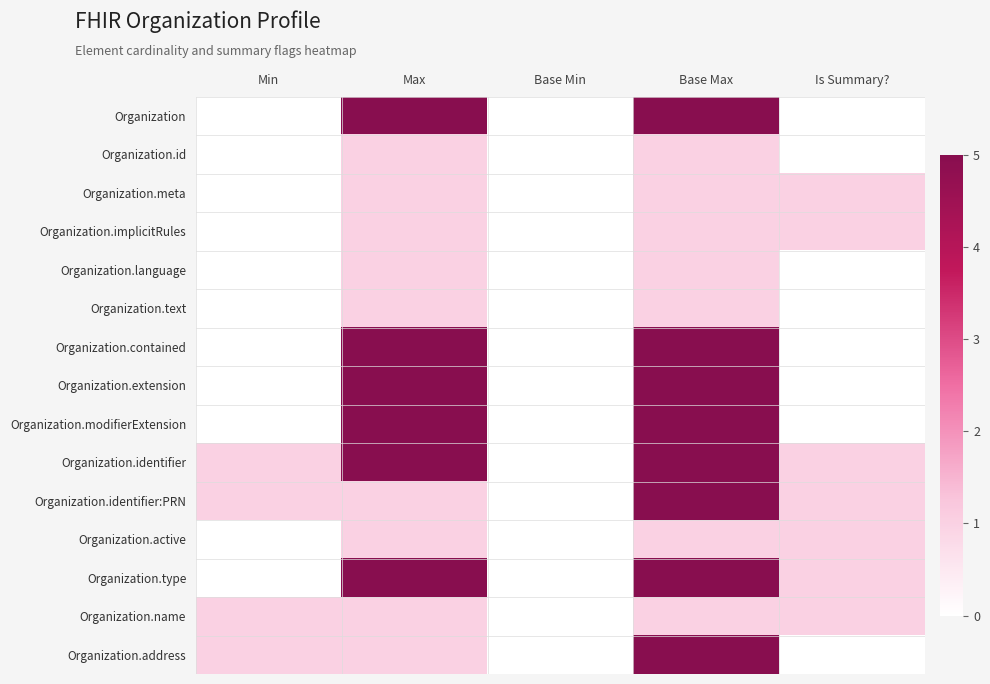

Which category has the highest value across all series?

Max